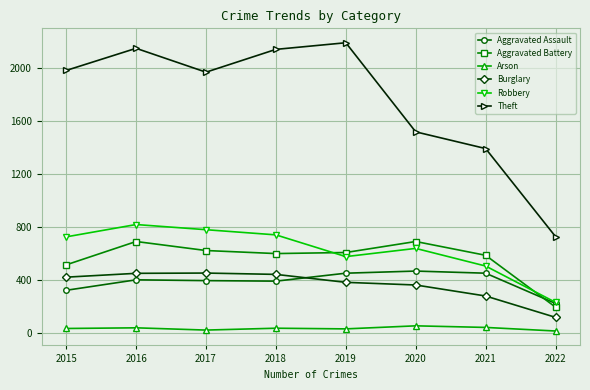

What is the sum of all Robbery values?

5020